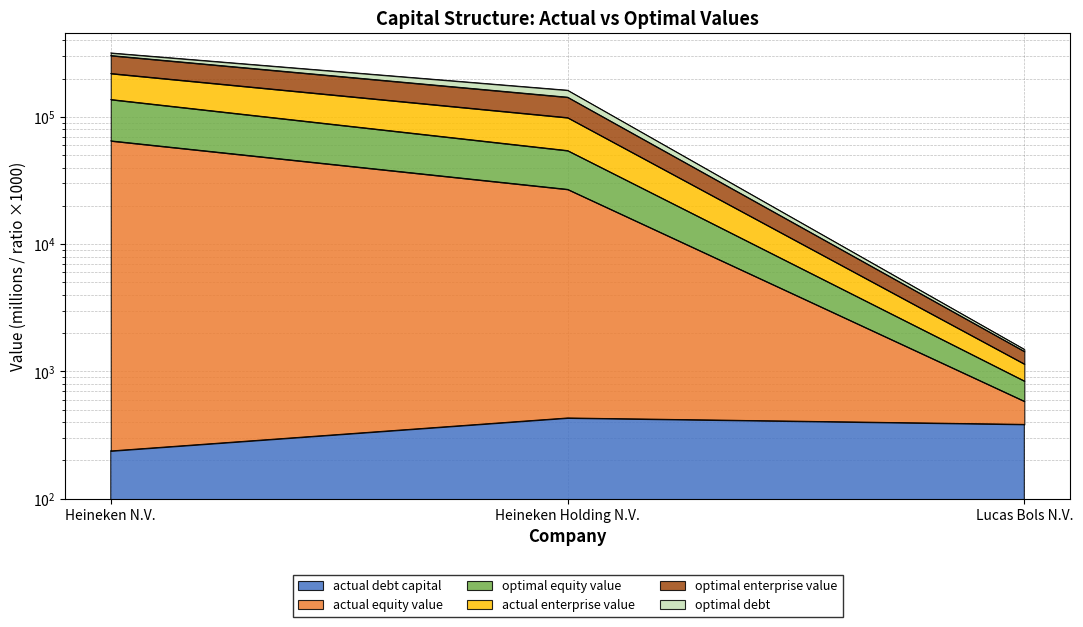

What is the sum of the optimal_equity_value values at Heineken Holding N.V. and Heineken N.V.?

191795.2